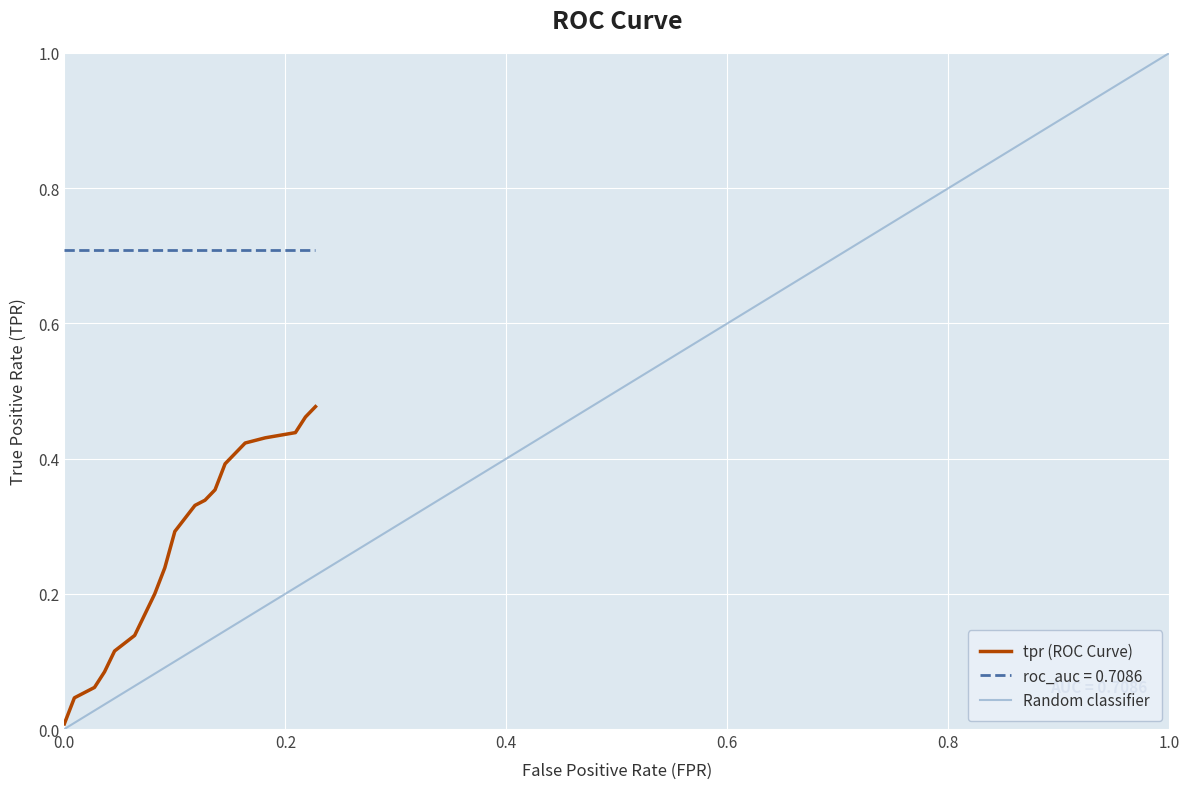

At which label does roc_auc reach its minimum?

fpr